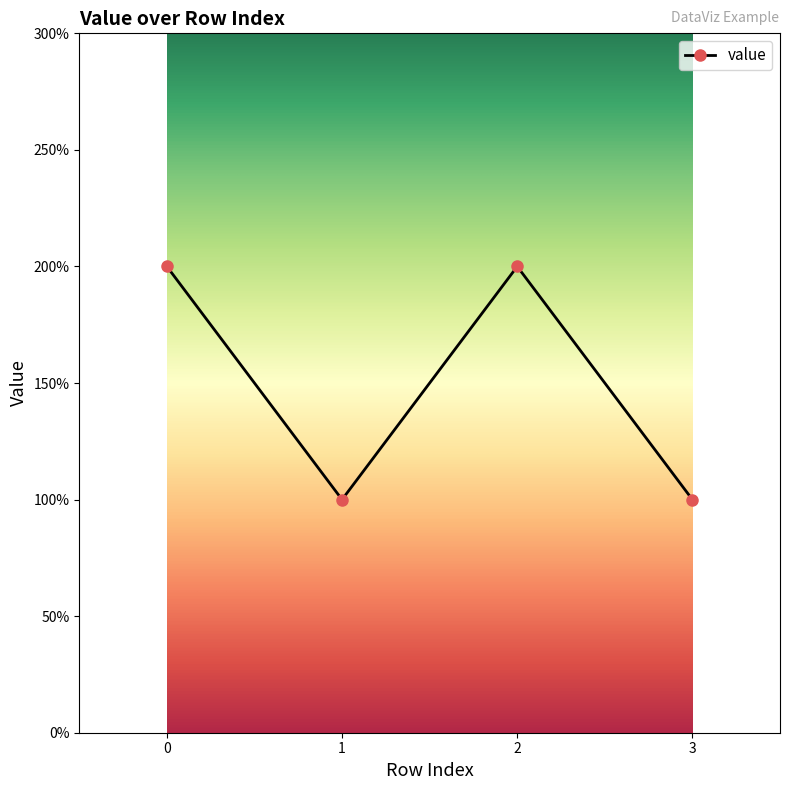

Read the value at 3.

1